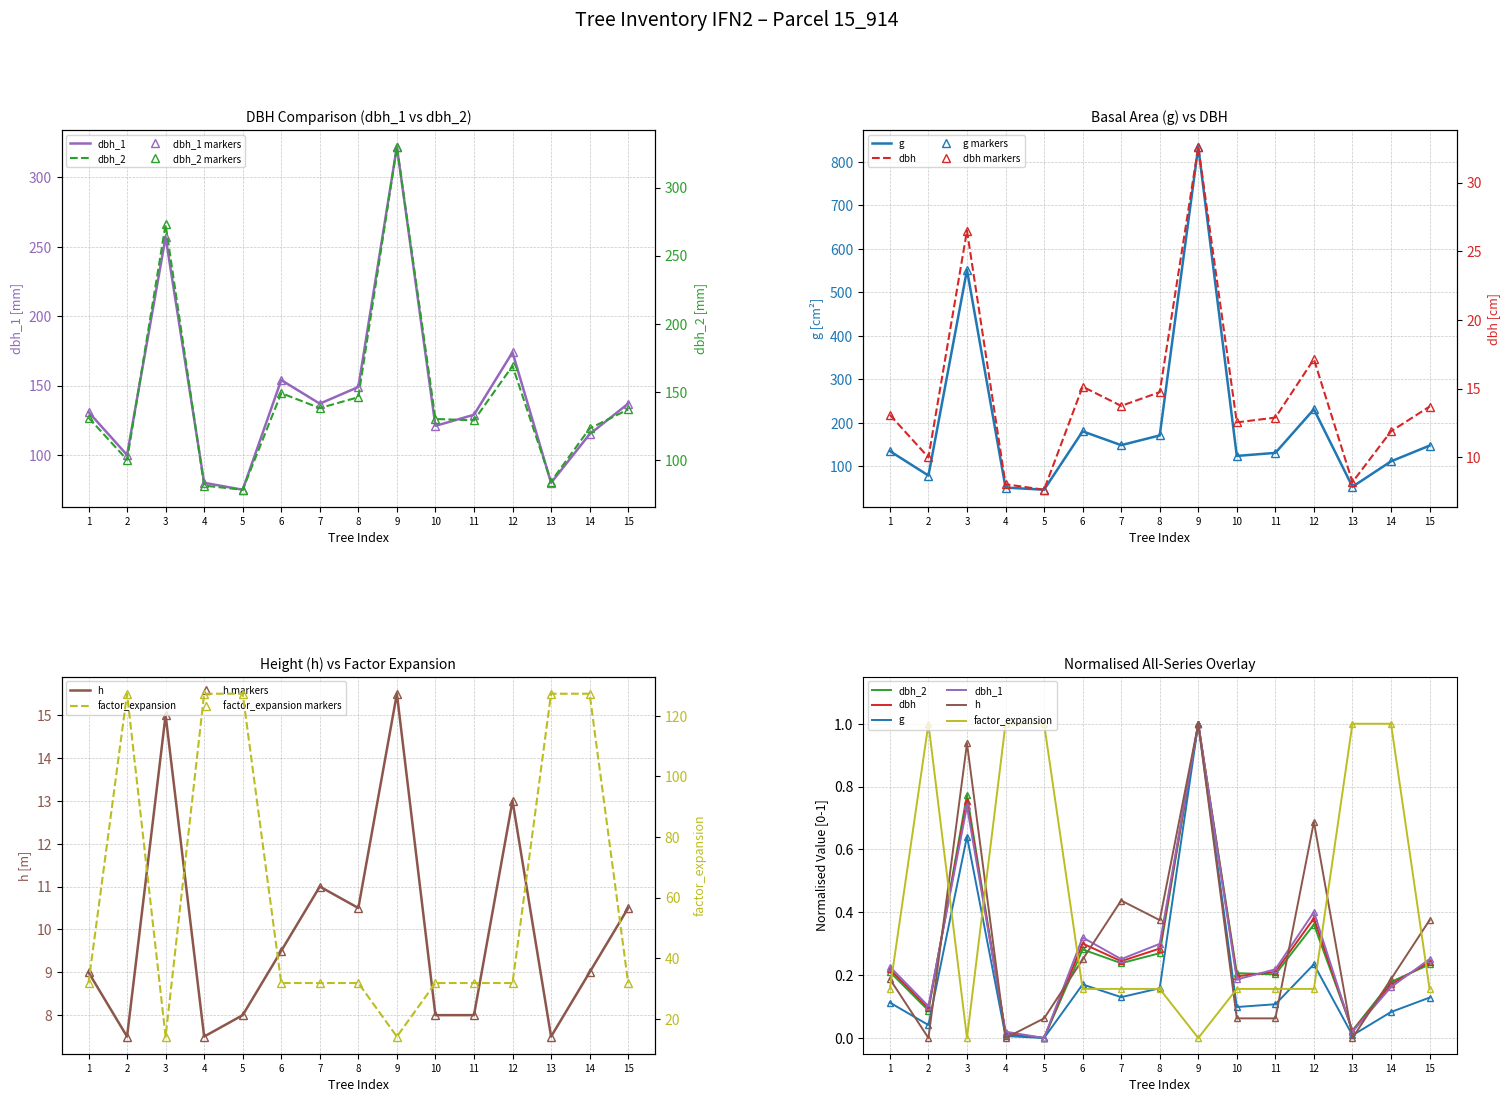

True or false: factor_expansion has more than 2 interior local peaks.

False